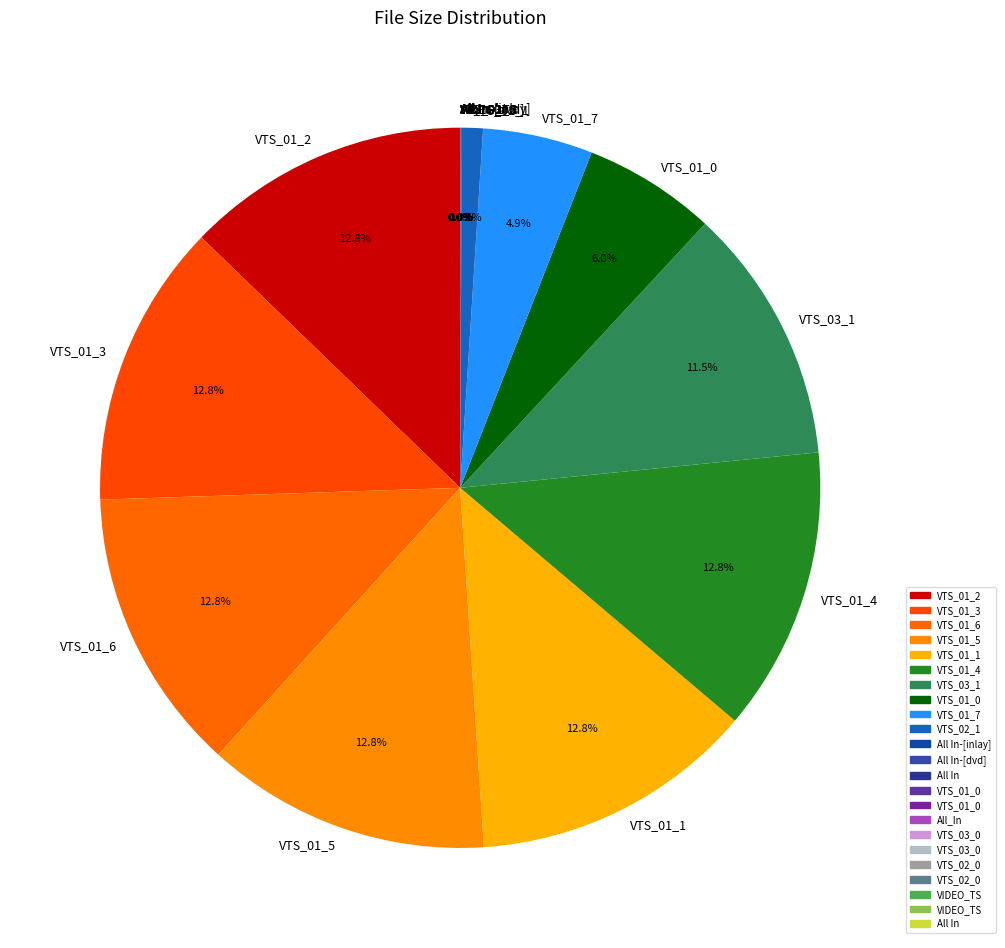

To the nearest percent, what is the difference between the largest and smallest slice percentages?

13%